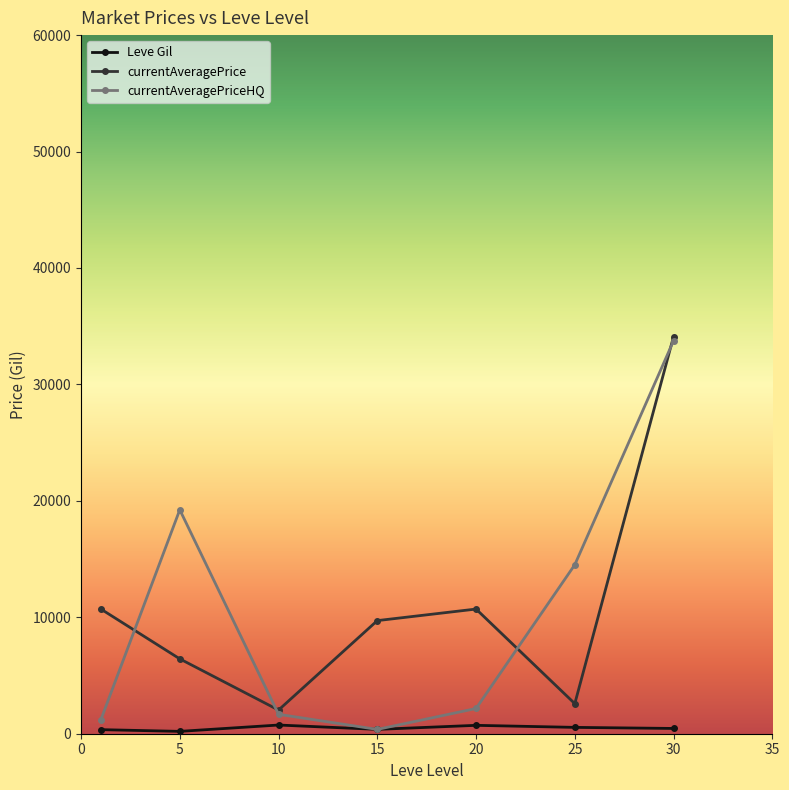

What is the difference between the maximum and minimum values in the currentAveragePrice series?

32079.5